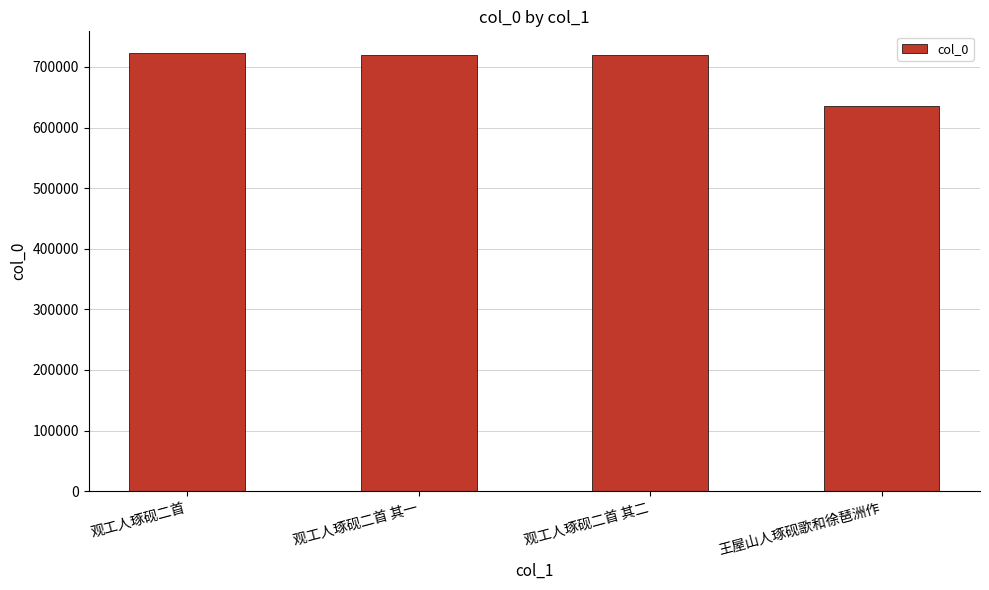

True or false: the data shows 720080 at 观工人琢砚二首 其二.

True